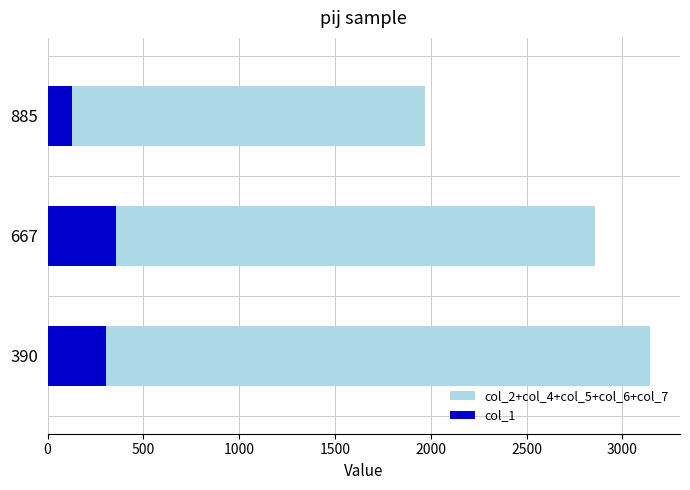

What is the maximum value for col_1?

356